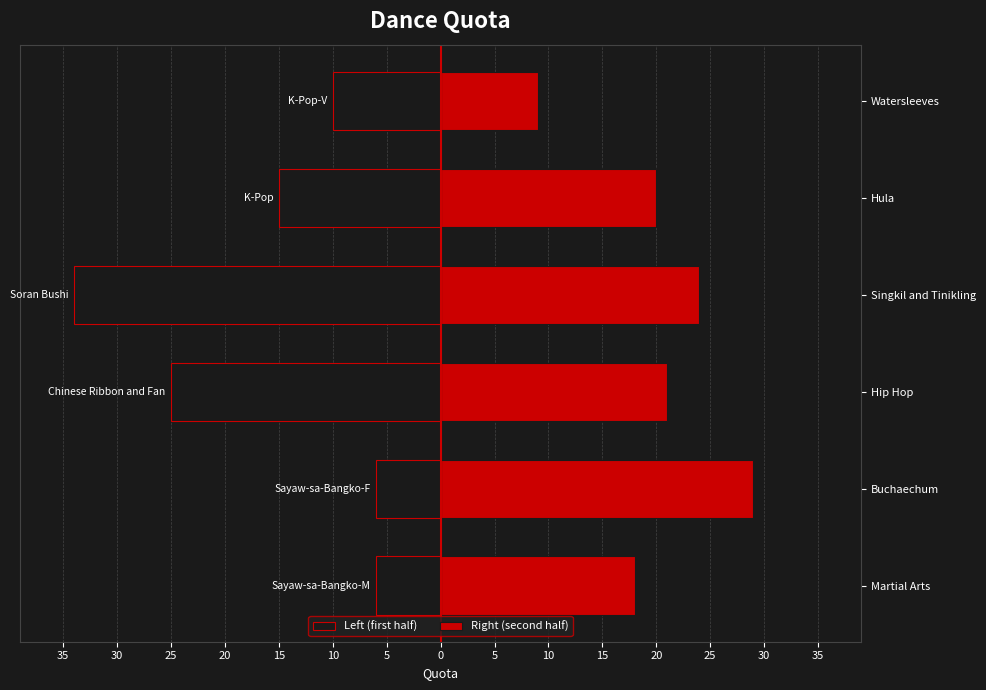

Which has a higher value, Buchaechum or Watersleeves?

Buchaechum